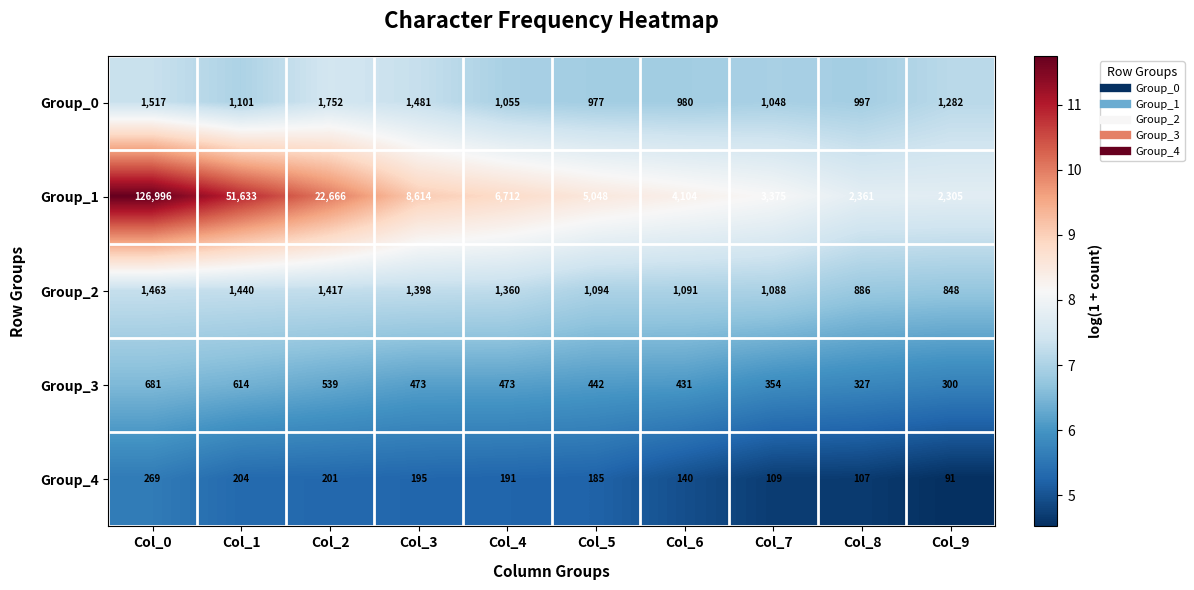

What is the smallest value displayed?

91